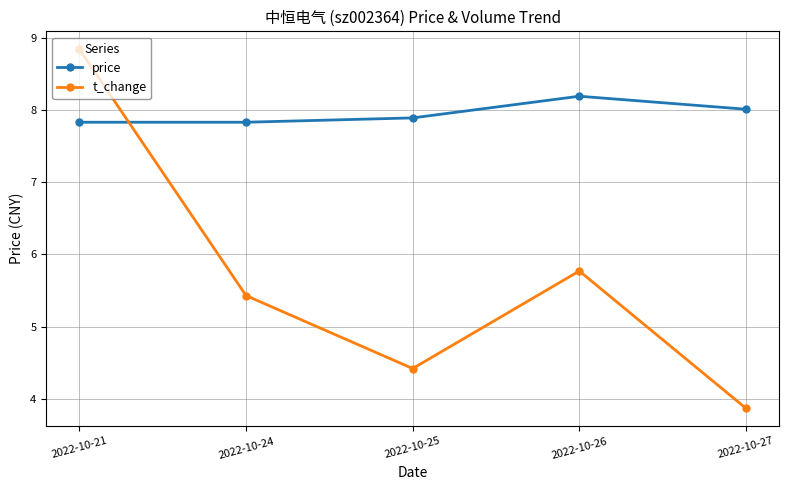

Where is the first local maximum for t_change?

2022-10-26